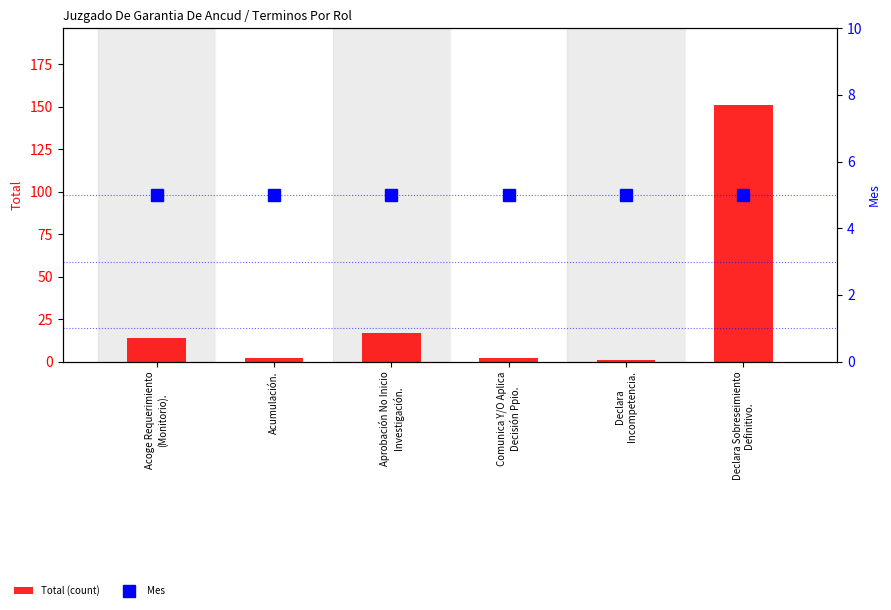

What are all the series names shown in the legend?

Total (count), Mes